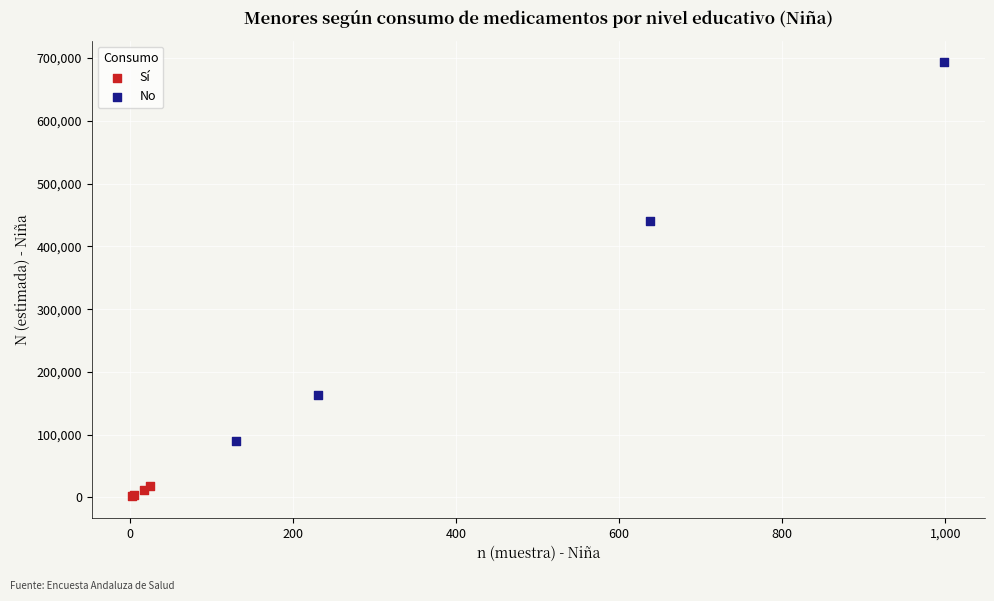

Which series reaches the maximum Y coordinate?

No